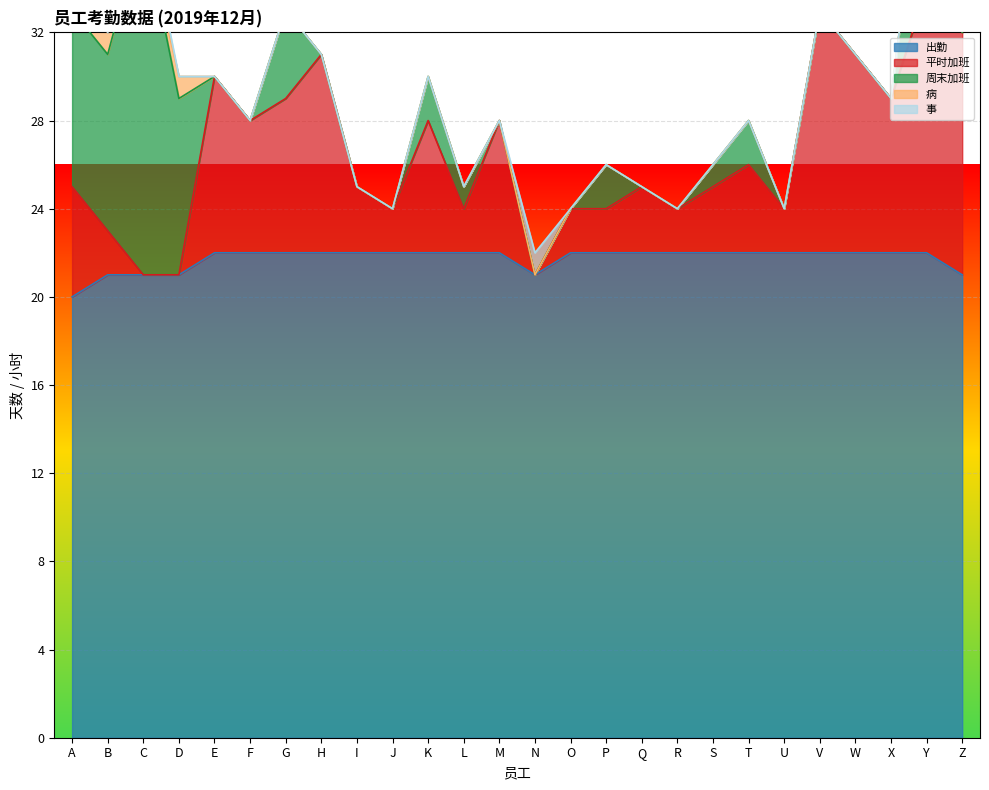

Reading left to right, what are all the values shown in this chart?

出勤: A=20	B=21	C=21	D=21	E=22	F=22	G=22	H=22	I=22	J=22	K=22	L=22	M=22	N=21	O=22	P=22	Q=22	R=22	S=22	T=22	U=22	V=22	W=22	X=22	Y=22	Z=21
平时加班: A=5	B=2	C=0	D=0	E=8	F=6	G=7	H=9	I=3	J=2	K=6	L=2	M=6	N=0	O=2	P=2	Q=3	R=2	S=3	T=4	U=2	V=11	W=9	X=7	Y=12	Z=11
周末加班: A=8	B=8	C=16	D=8	E=0	F=0	G=4	H=0	I=0	J=0	K=2	L=1	M=0	N=0	O=0	P=2	Q=0	R=0	S=1	T=2	U=0	V=0	W=0	X=0	Y=8	Z=0
病: A=1	B=1	C=0	D=1	E=0	F=0	G=0	H=0	I=0	J=0	K=0	L=0	M=0	N=0	O=0	P=0	Q=0	R=0	S=0	T=0	U=0	V=0	W=0	X=0	Y=0	Z=1
事: A=1	B=0	C=1	D=0	E=0	F=0	G=0	H=0	I=0	J=0	K=0	L=0	M=0	N=1	O=0	P=0	Q=0	R=0	S=0	T=0	U=0	V=0	W=0	X=0	Y=0	Z=0